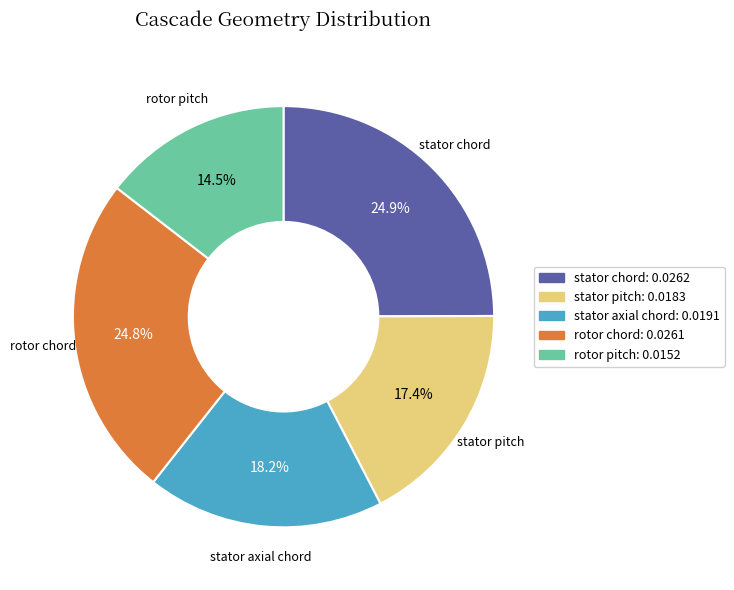

Does rotor chord represent more than half of the total?

No